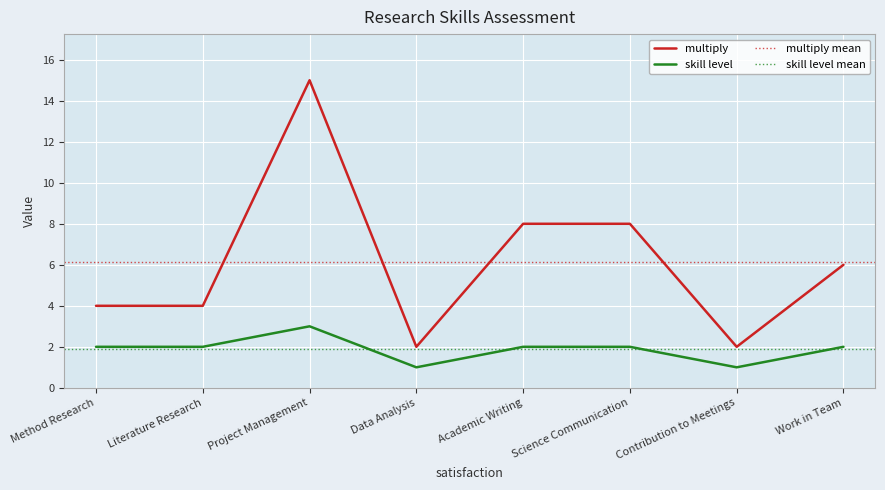

At which category does skill level reach its first local valley?

Data Analysis